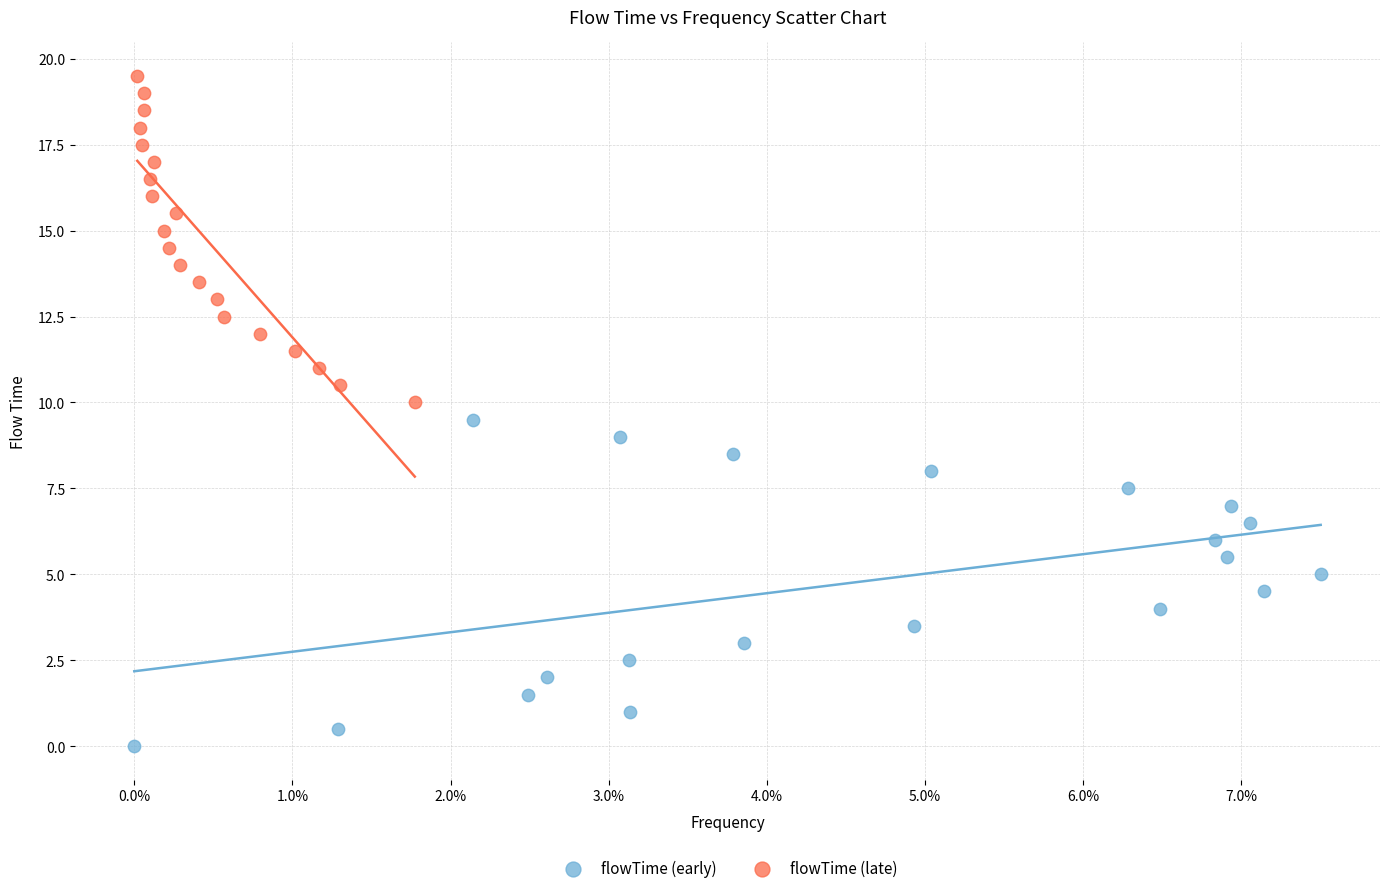

Which series reaches the maximum Y coordinate?

flowTime (late)